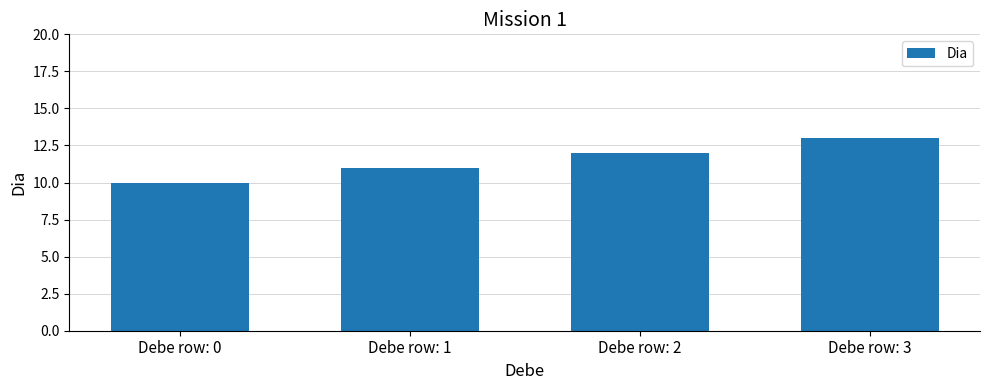

Reading left to right, what are all the values shown in this chart?

Debe row: 0=10	Debe row: 1=11	Debe row: 2=12	Debe row: 3=13